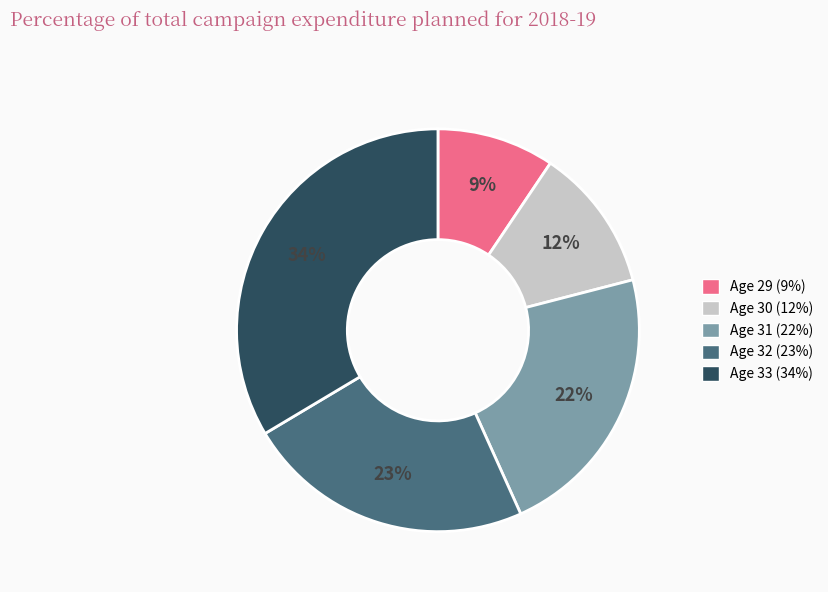

Is there a majority slice in this chart?

No